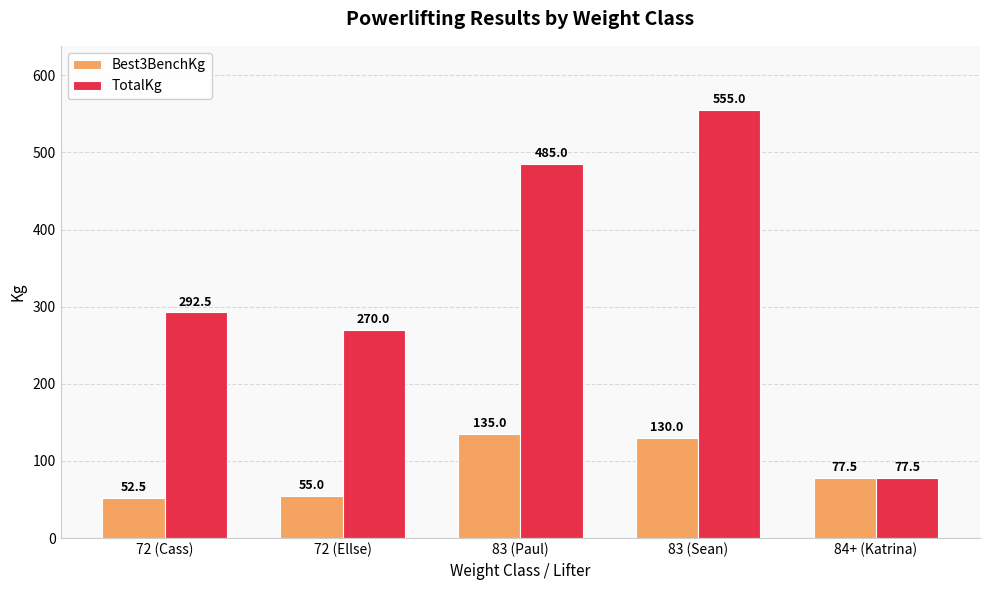

Which series has the largest total across all categories?

TotalKg